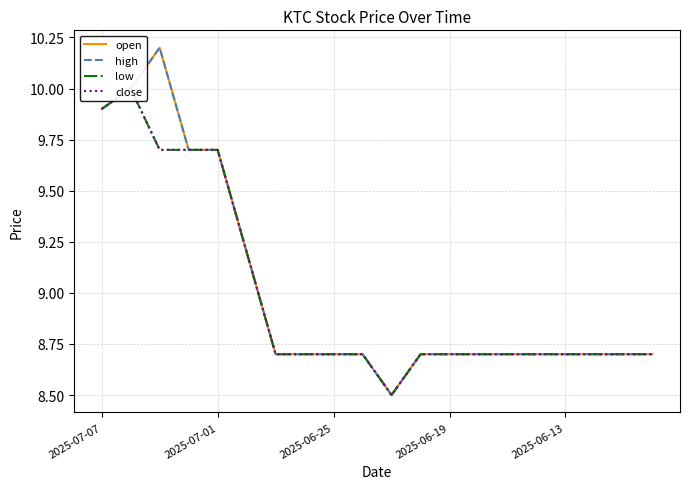

Reading right to left, transcribe all the data shown in this chart.

open: 8.7	8.7	8.7	8.7	8.7	8.7	8.7	8.7	8.7	8.5	8.7	8.7	8.7	8.7	9.2	9.7	9.7	10.2	10.0	9.9
high: 8.7	8.7	8.7	8.7	8.7	8.7	8.7	8.7	8.7	8.5	8.7	8.7	8.7	8.7	9.2	9.7	9.7	10.2	10.0	9.9
low: 8.7	8.7	8.7	8.7	8.7	8.7	8.7	8.7	8.7	8.5	8.7	8.7	8.7	8.7	9.2	9.7	9.7	9.7	10.0	9.9
close: 8.7	8.7	8.7	8.7	8.7	8.7	8.7	8.7	8.7	8.5	8.7	8.7	8.7	8.7	9.2	9.7	9.7	9.7	10.0	9.9